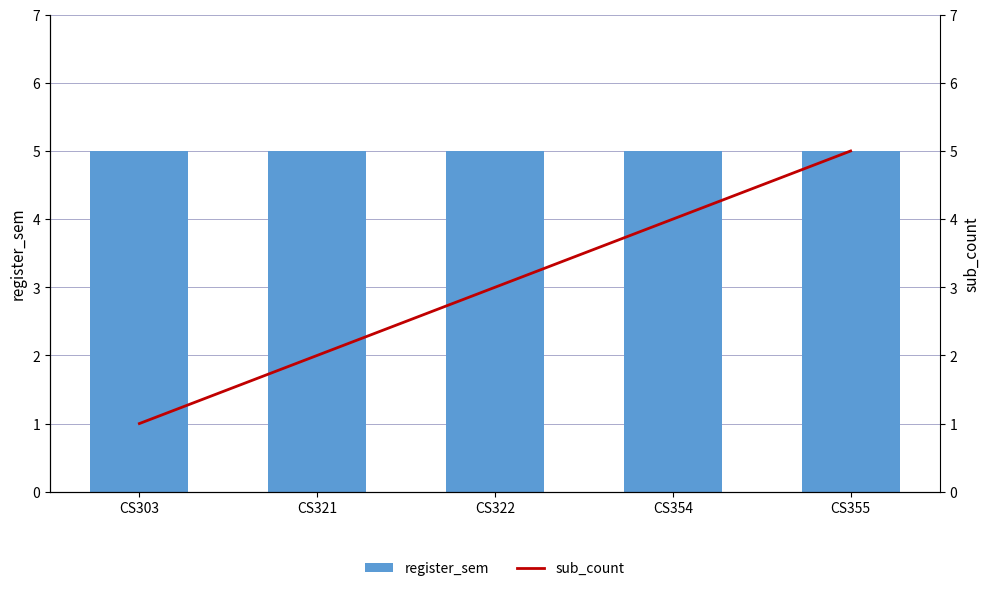

What is the minimum value shown in the chart?

1